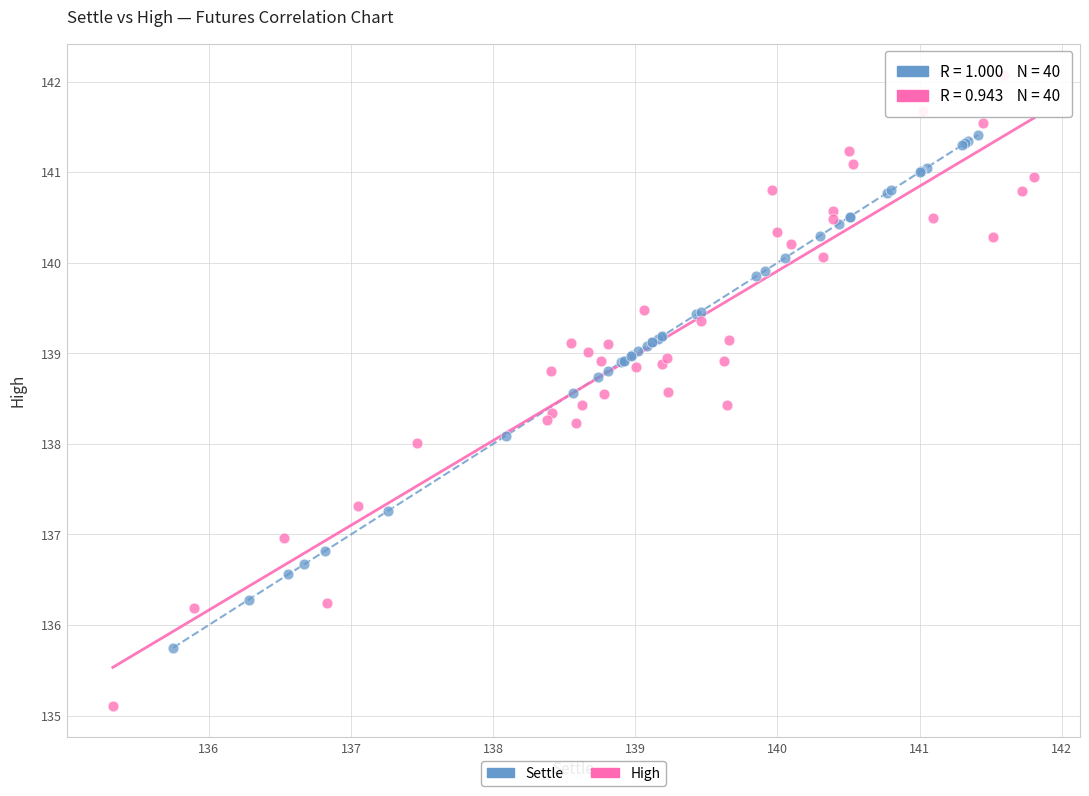

Which series reaches the maximum Y coordinate?

High